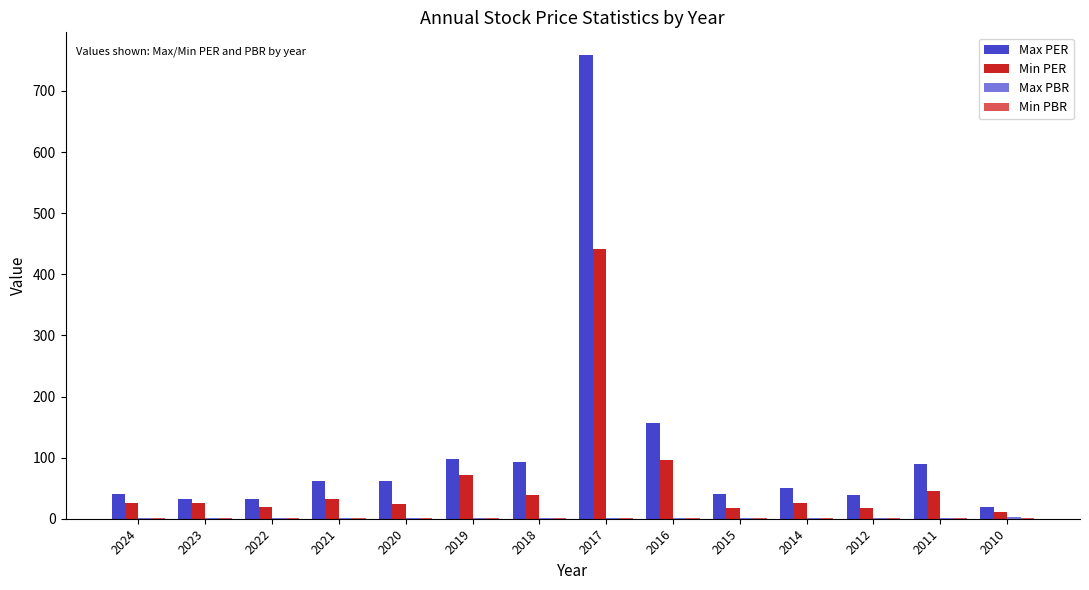

Which series has the largest range (max minus min)?

Max PER